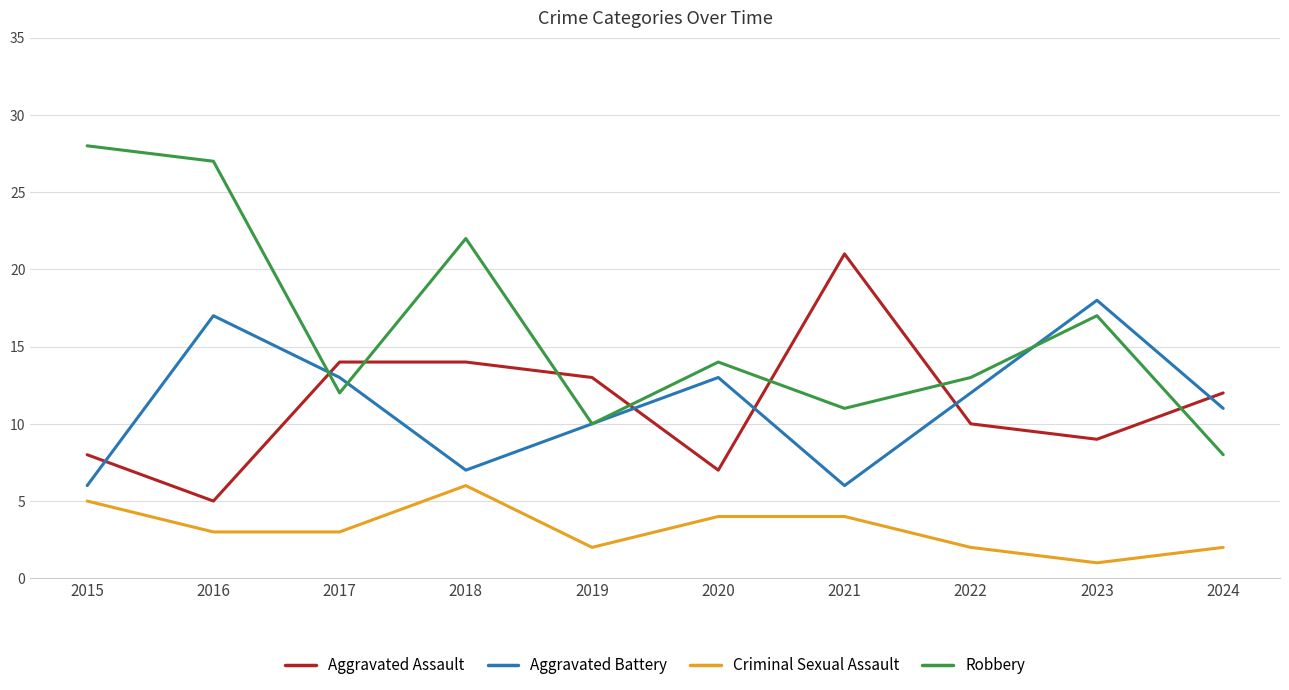

What is the highest value of the Aggravated Assault series?

21